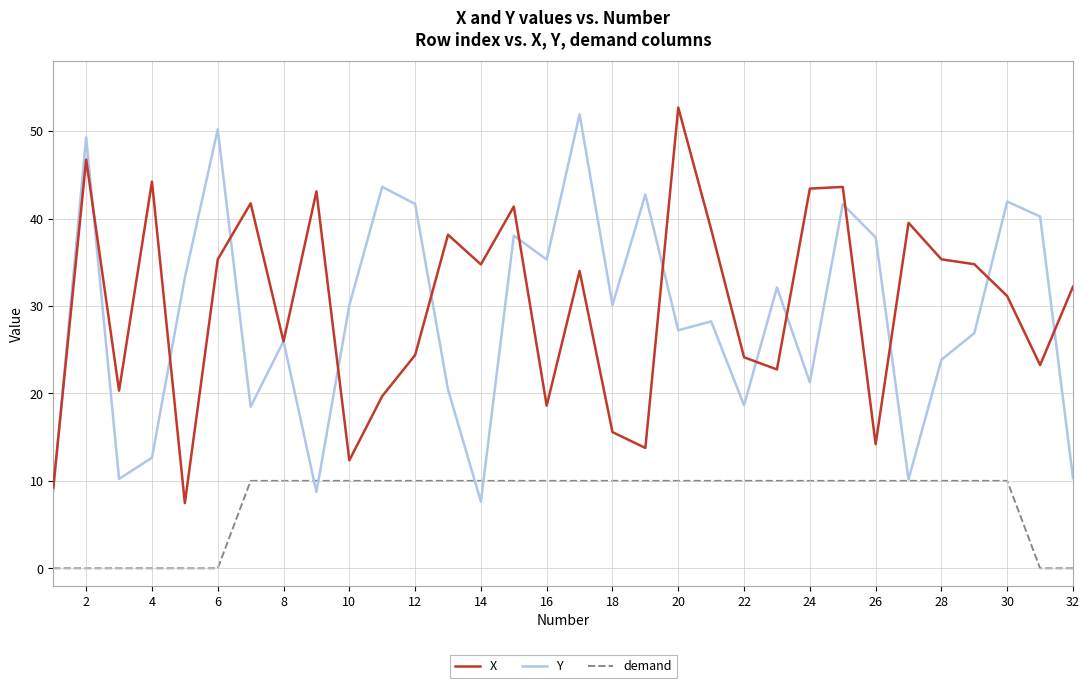

True or false: demand and X intersect in this chart.

False